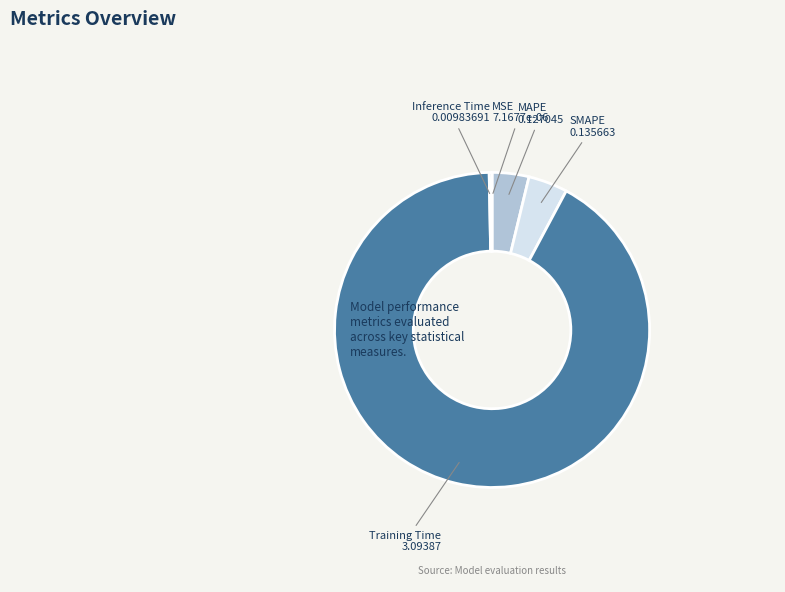

Is it true that MAPE is 14% of the pie?

False